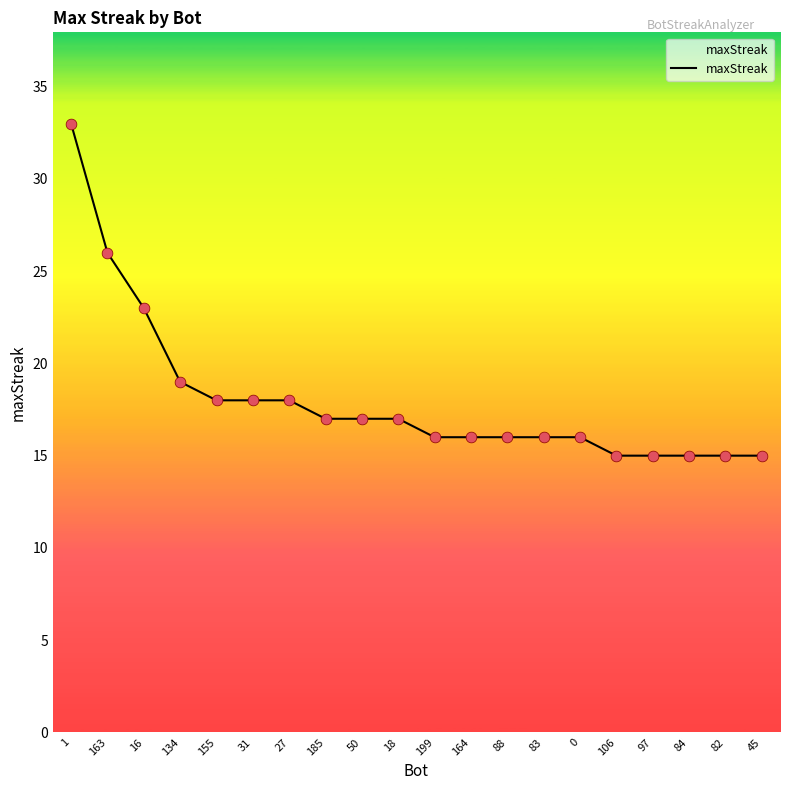

What is the ratio of the value at 16 to the value at 164?

1.4